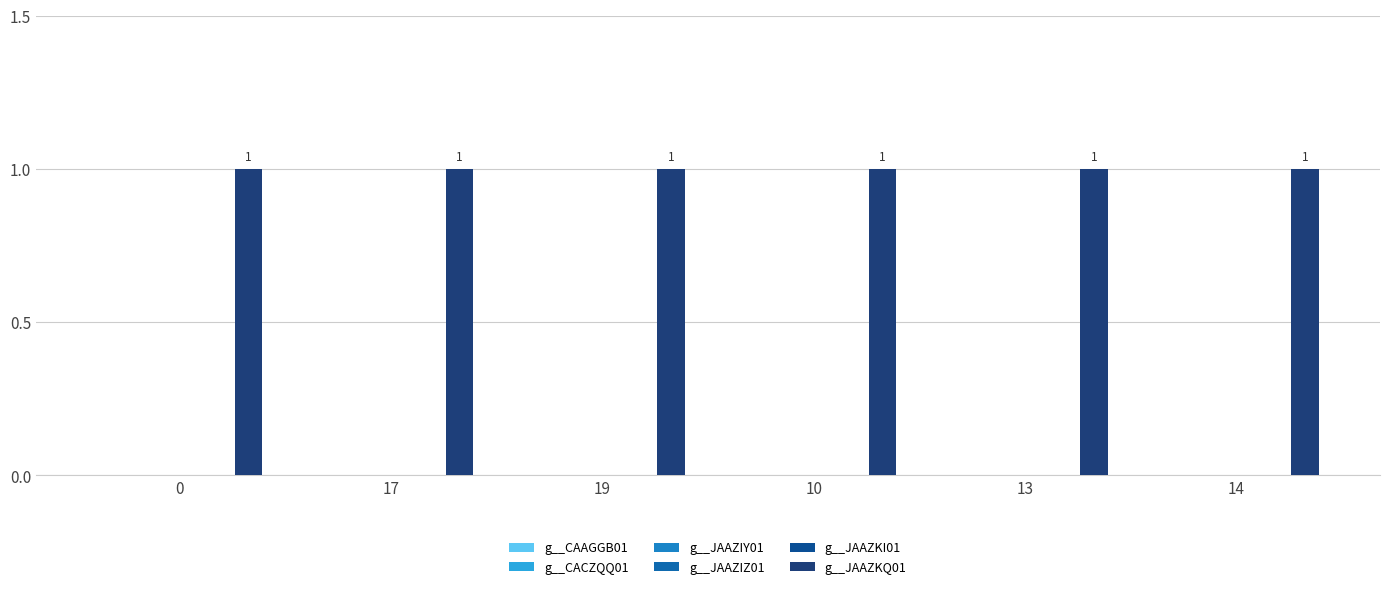

Which has a higher value, 10 or 17?

10